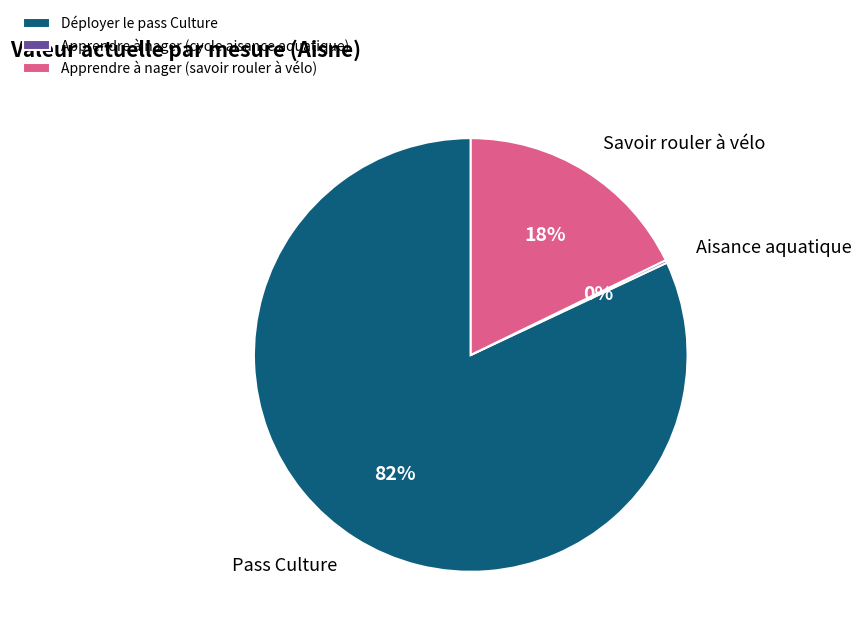

Which category has the biggest portion of the pie?

Déployer le pass Culture